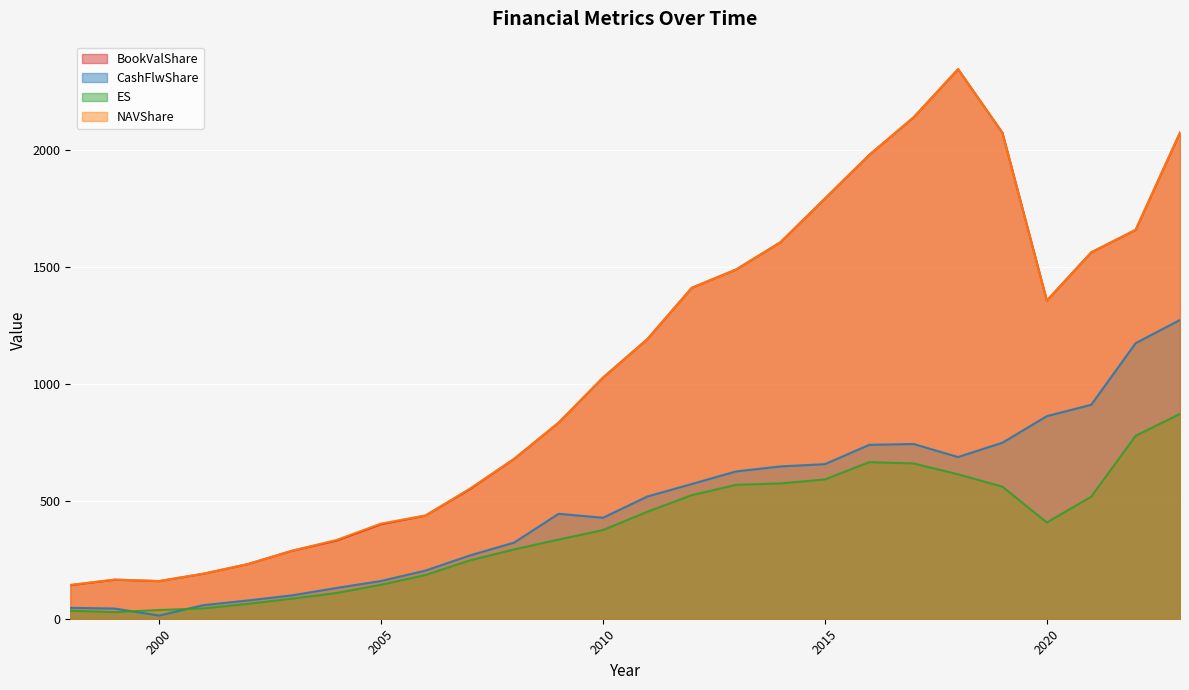

True or false: BookValShare has a value of 1390.0 at 2009.

False